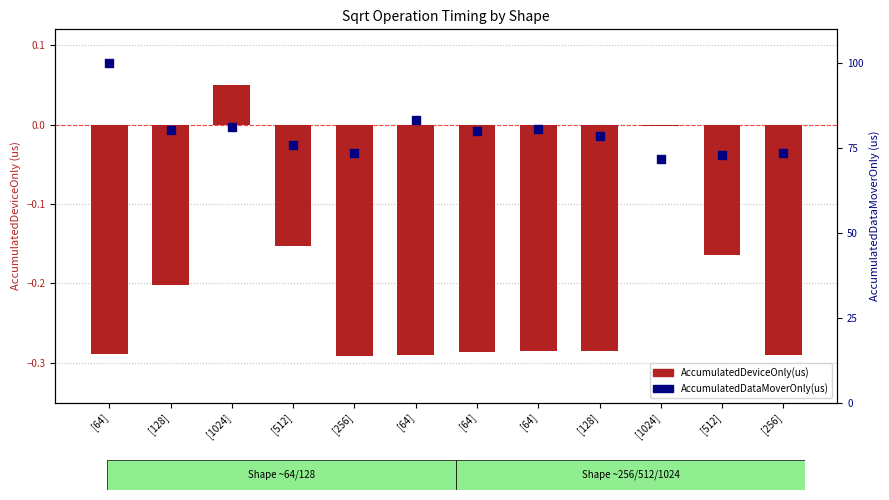

Which series has the largest Y range (max minus min)?

AccumulatedDataMoverOnly(us)